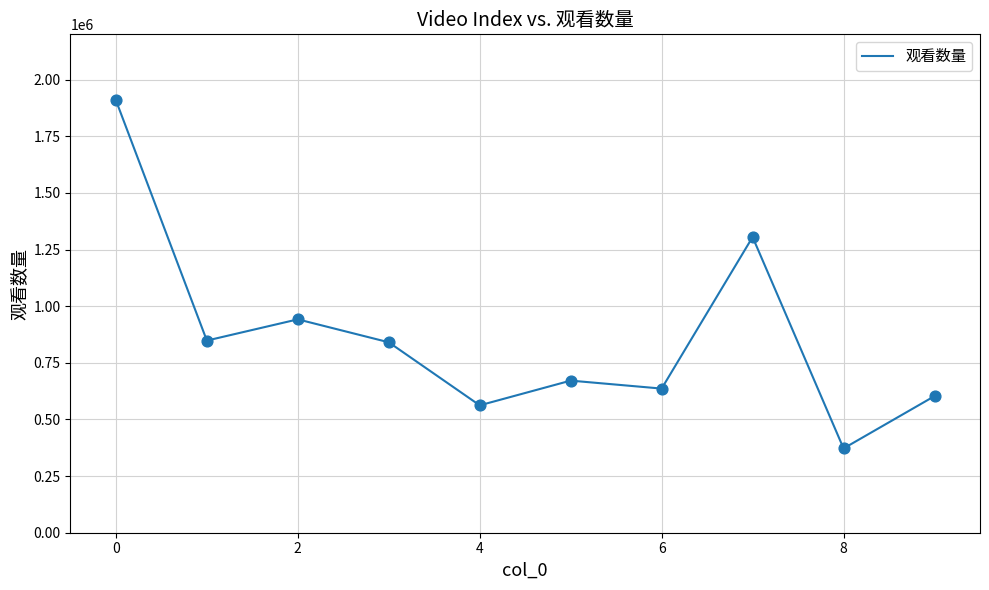

What is the difference between the maximum and minimum values?

1537116